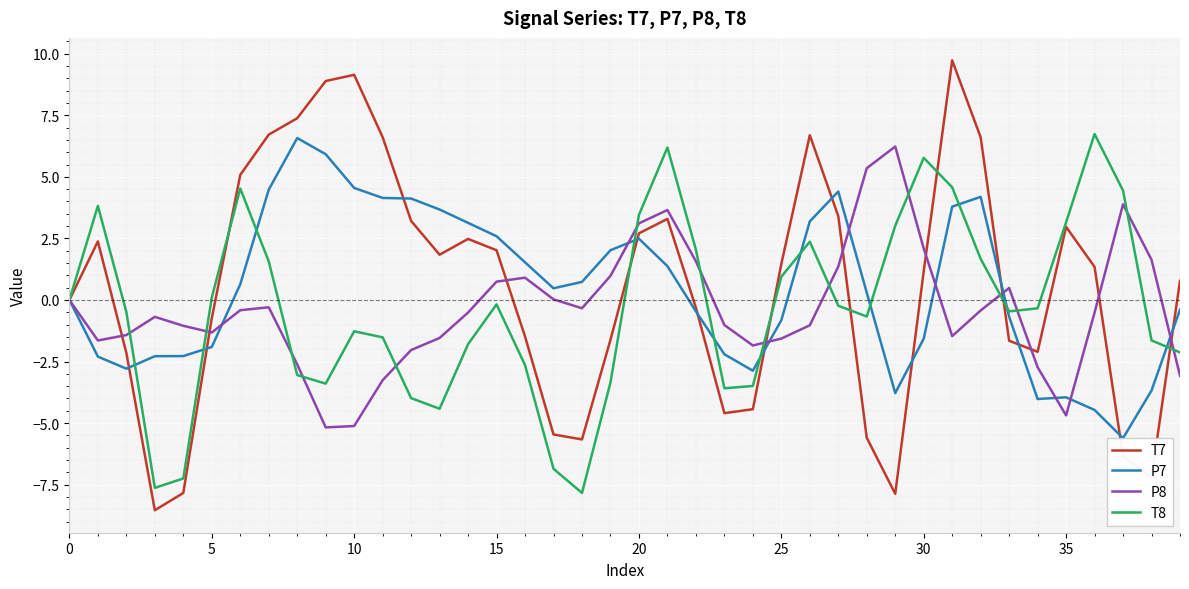

How many values in the T8 series exceed 0?

17